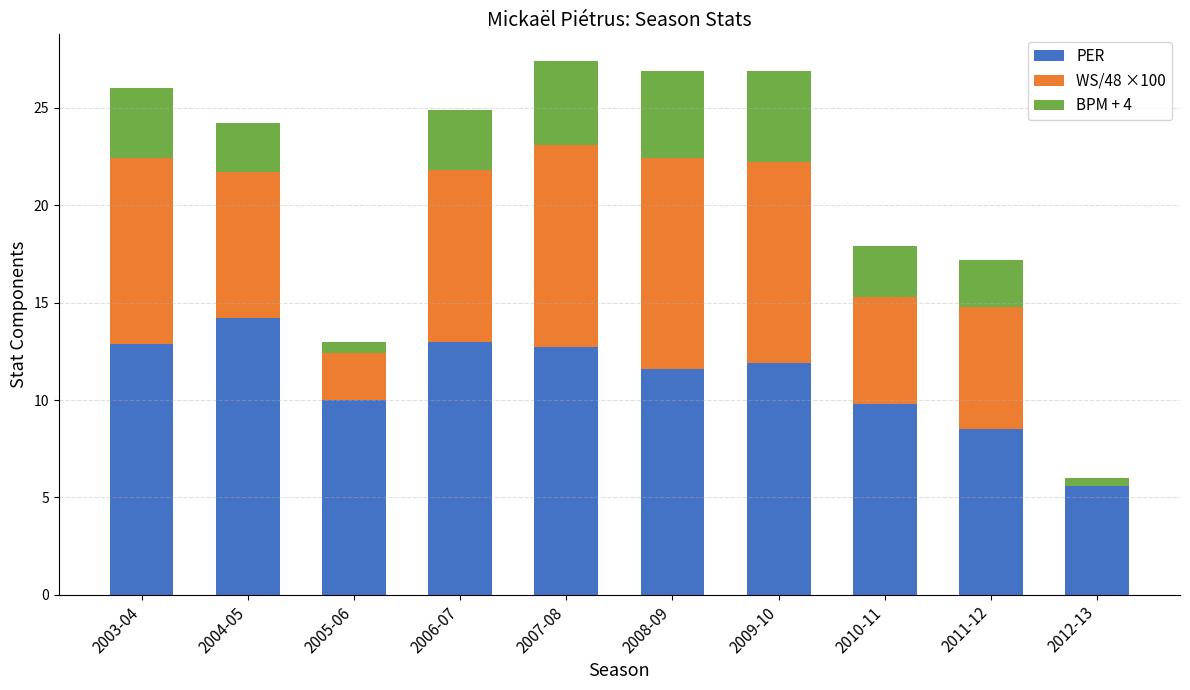

At 2006-07, list the series in order from largest to smallest.

PER, WS/48 ×100, BPM + 4